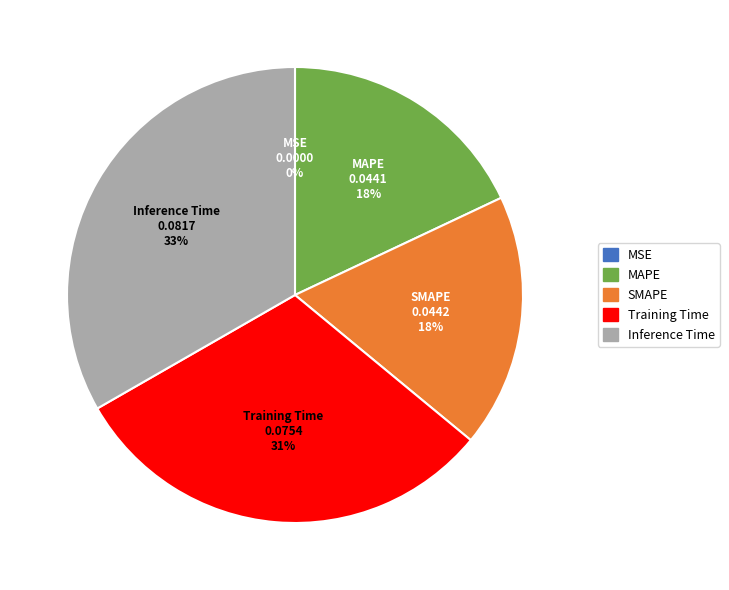

To the nearest percent, what is the average slice percentage?

20%